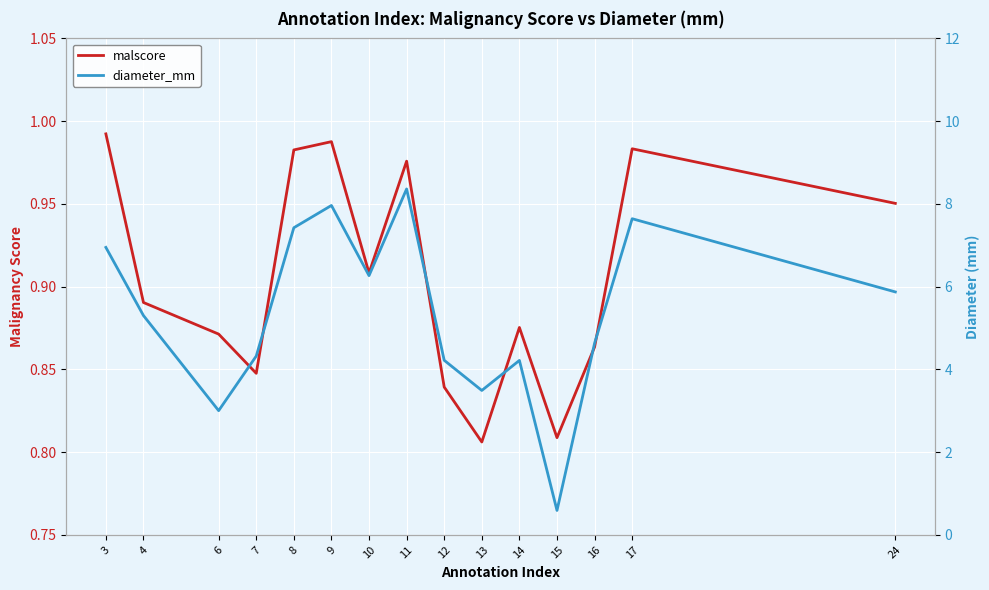

Which series ends up on top after the final intersection of malscore and diameter_mm?

diameter_mm